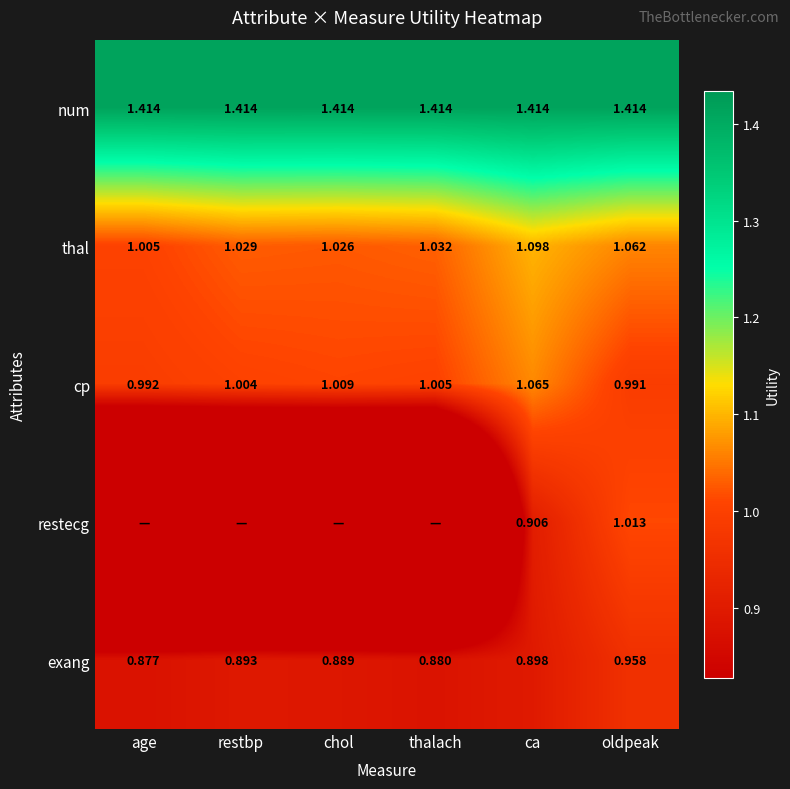

Is the value of exang at ca greater than the value of thal at age?

No